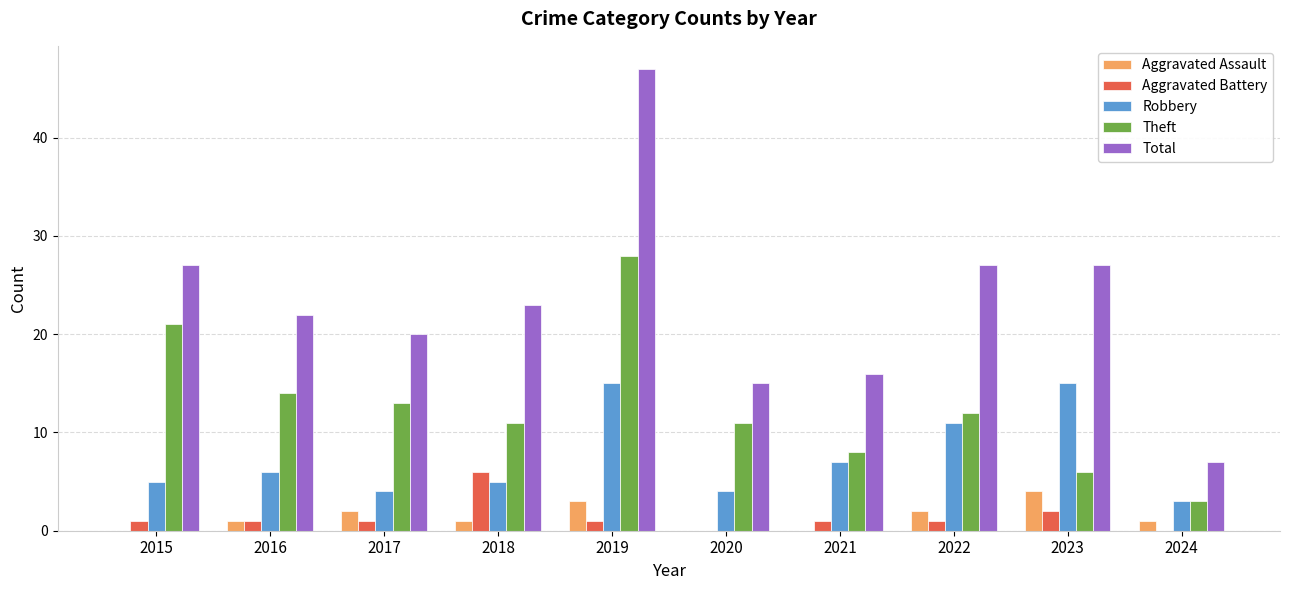

How many groups of bars are there?

10